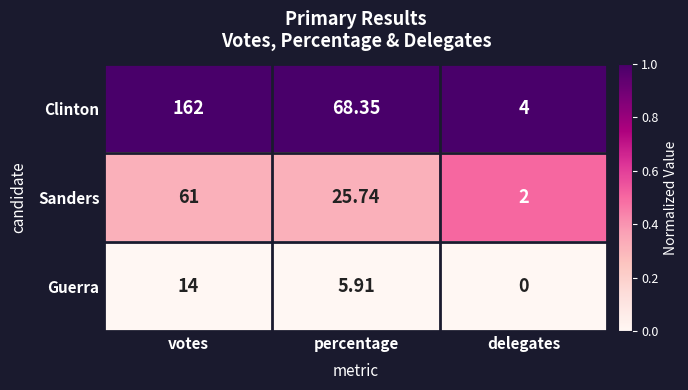

At which label does Guerra reach its minimum?

delegates